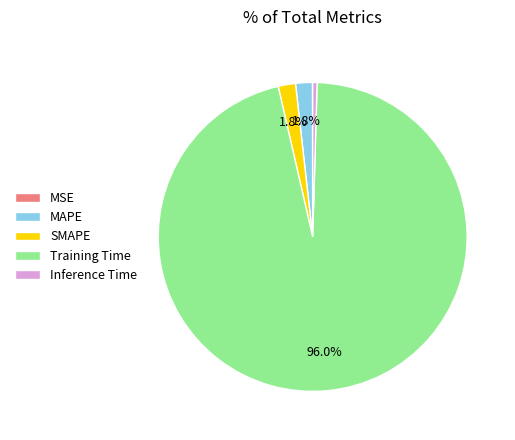

Which category has the biggest portion of the pie?

Training Time